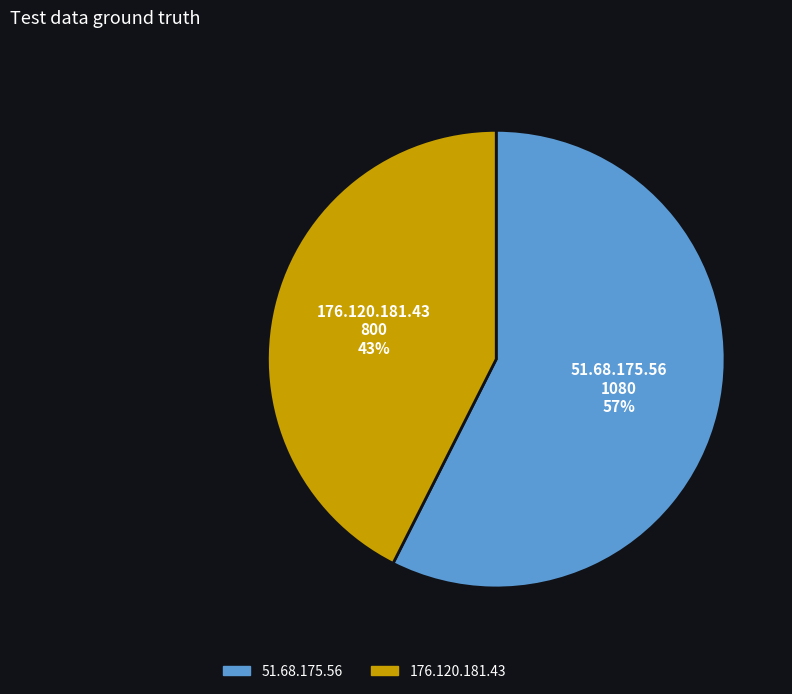

What is the smallest slice in the pie chart?

176.120.181.43